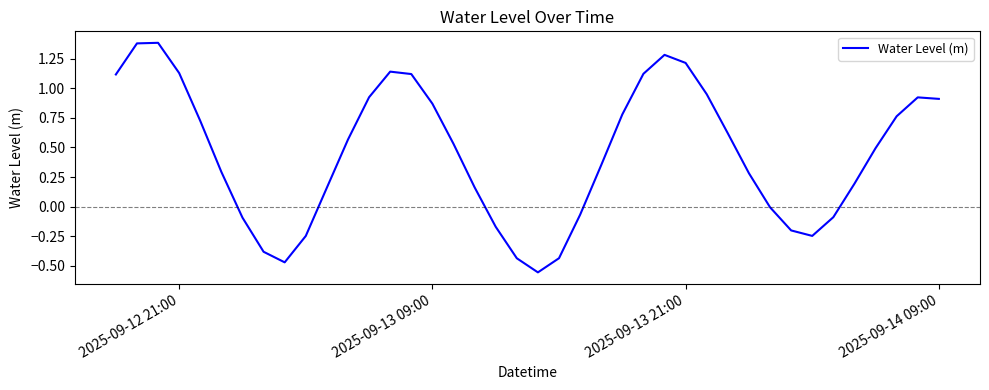

What is the difference between the maximum and minimum values?

1.9